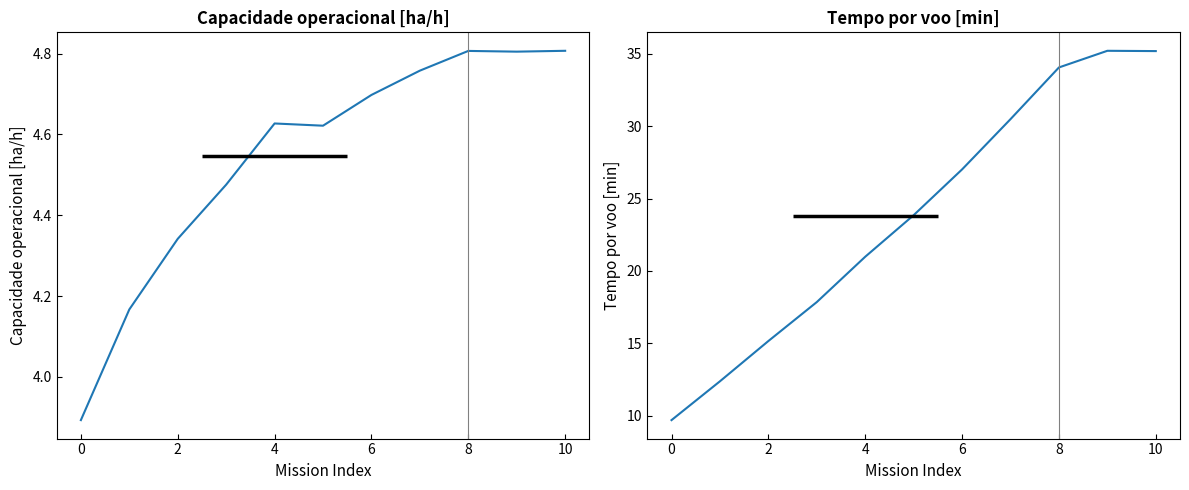

At how many categories does at least one series exceed 30?

4